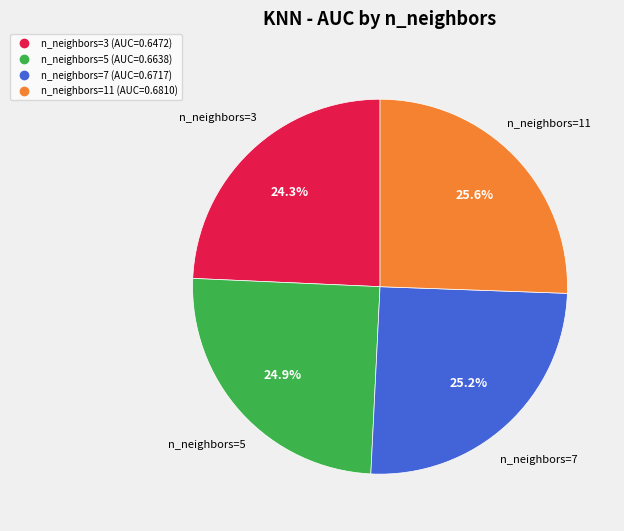

Is there any slice that represents more than half of the pie?

No